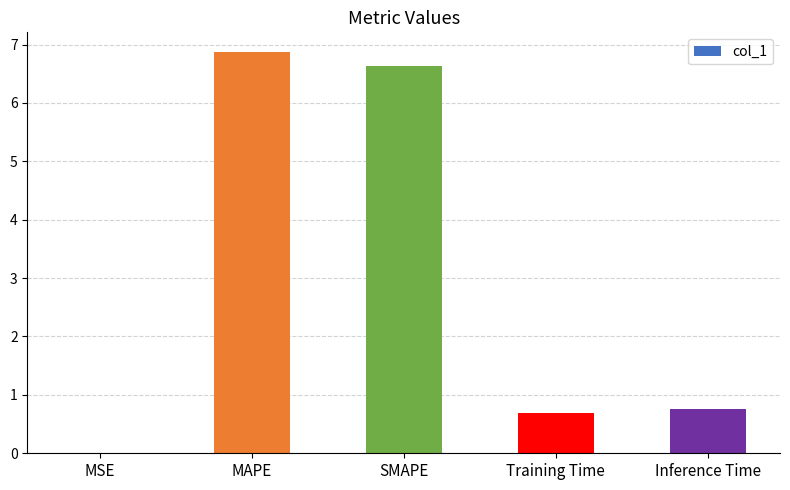

What is the sum of all values?

15.0